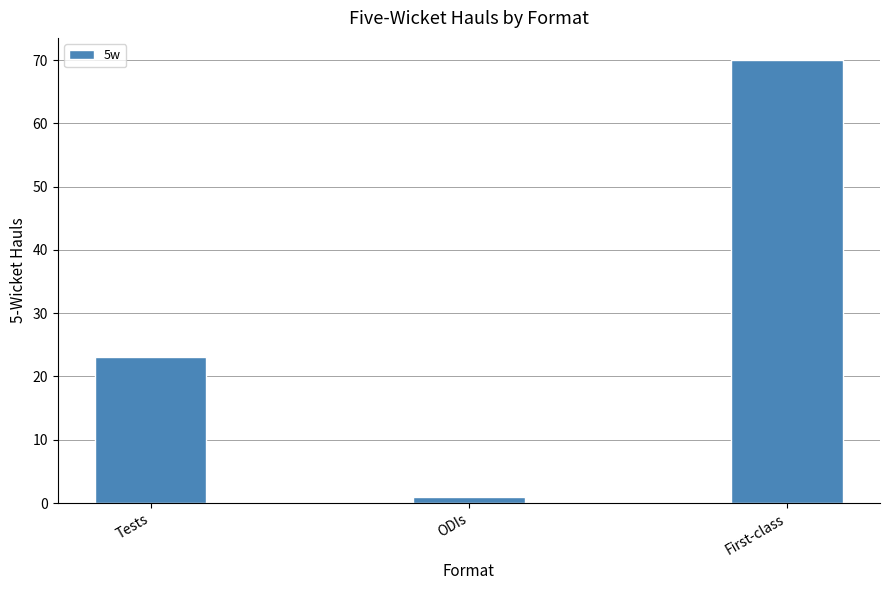

Rank the categories by value from highest to lowest.

First-class, Tests, ODIs